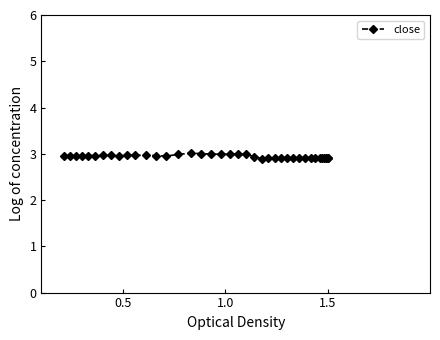

What is the value of the 13th point from the left?

3.0